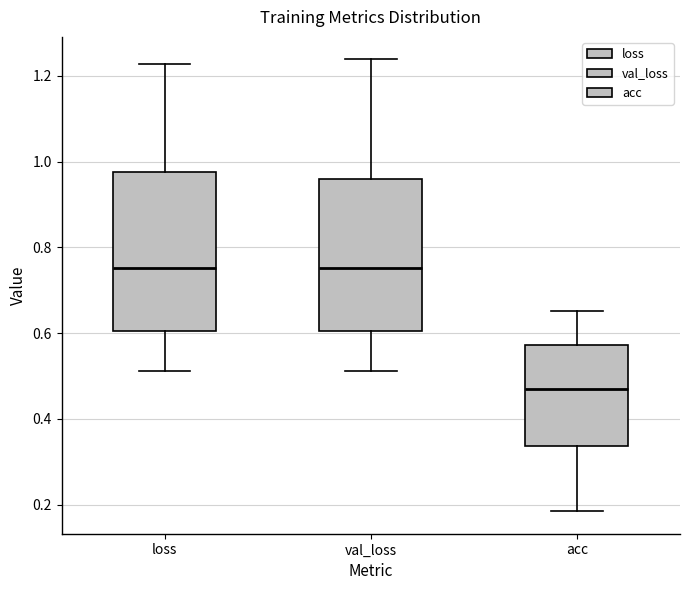

Where is the lower edge of the box for val_loss on the y-axis? The values are not printed on the chart, so give them approximately, as read against the axis.

0.60